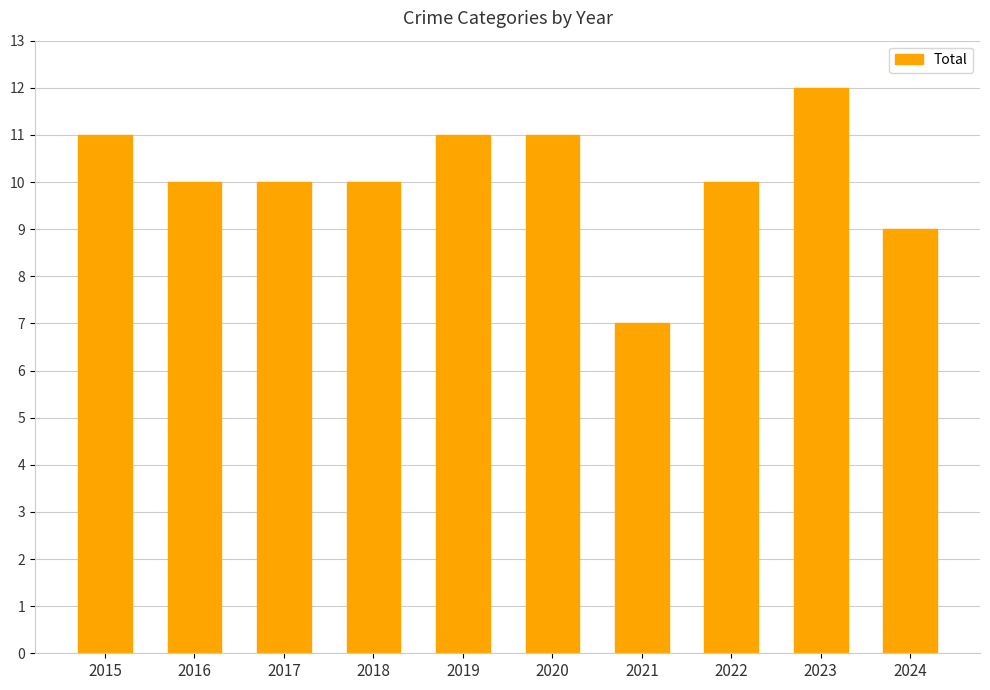

What is the average value?

10